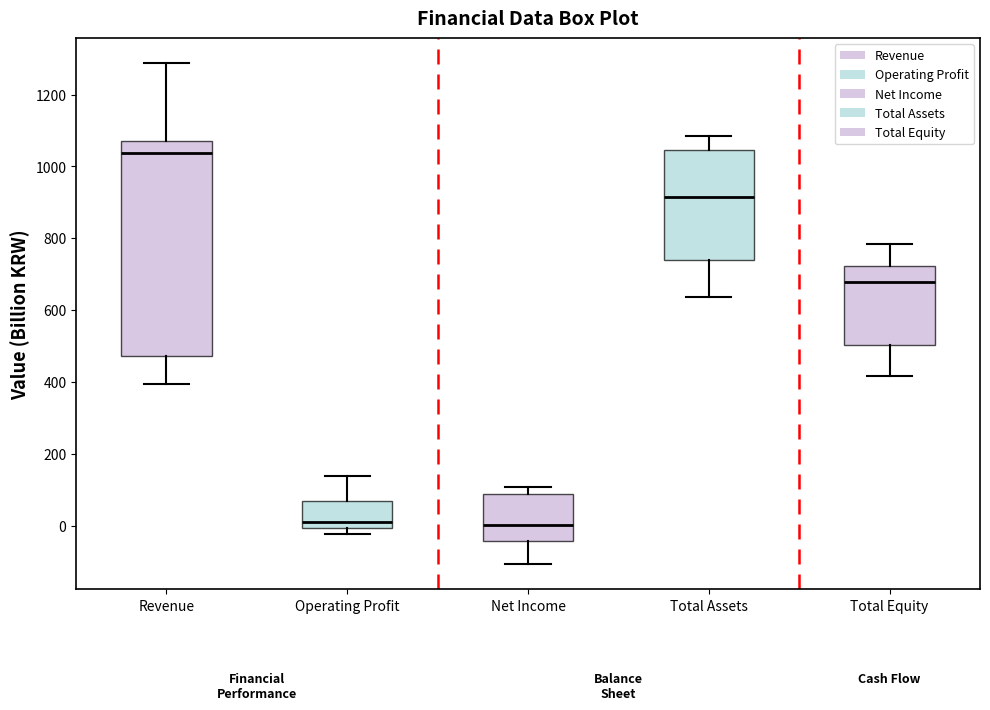

Reading left to right, read every box against the y-axis: the position of its median line, the range the box covers, and the ends of its whiskers. The values are not printed on the chart, so give them approximately, as read against the axis.

Revenue: median 1040, box 480 to 1080, whiskers 400 to 1280
Operating Profit: median 20, box 0 to 60, whiskers -20 to 140
Net Income: median 0, box -40 to 80, whiskers -100 to 100
Total Assets: median 920, box 740 to 1040, whiskers 640 to 1080
Total Equity: median 680, box 500 to 720, whiskers 420 to 780